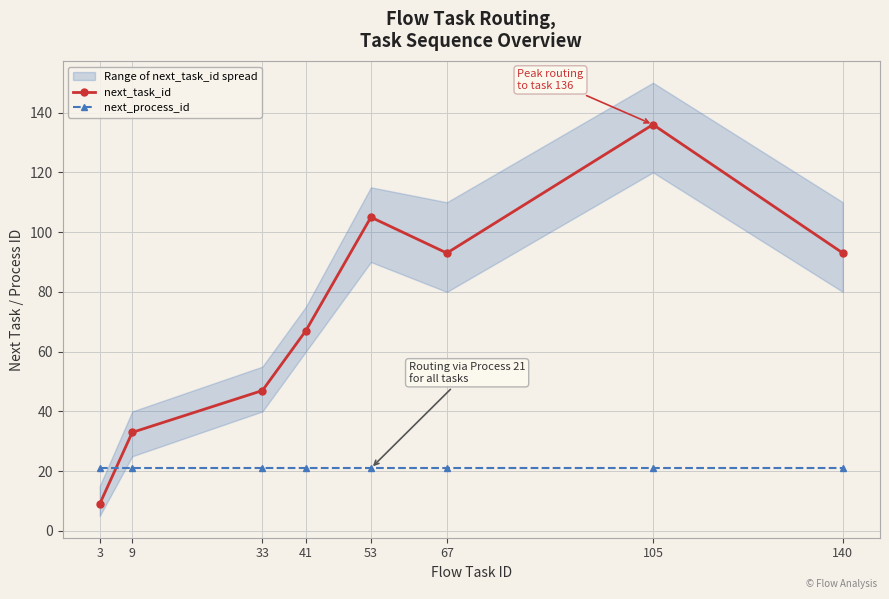

True or false: next_task_id has a value of 38 at 140.

False